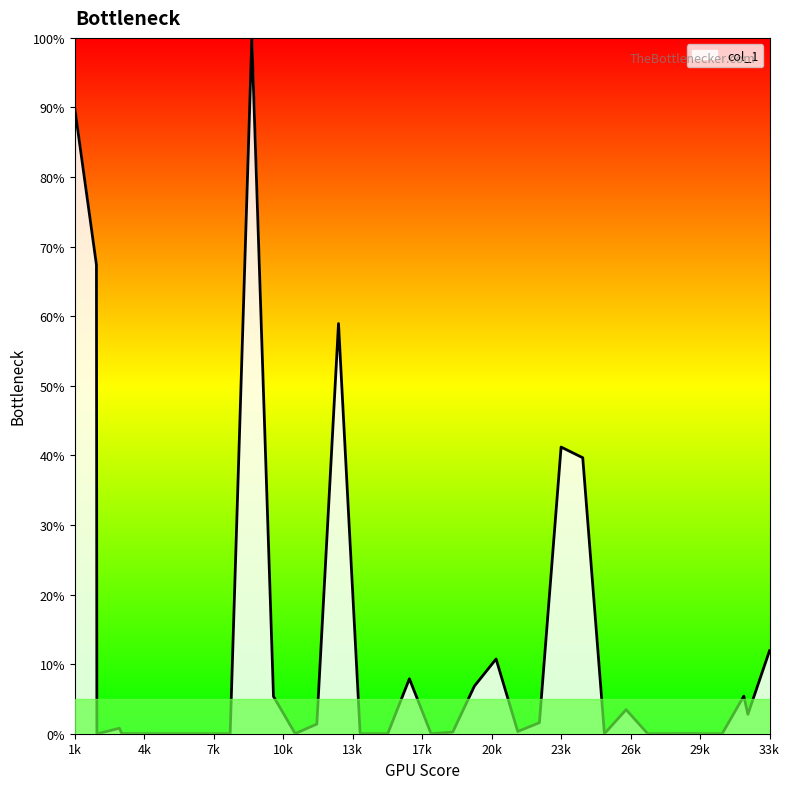

What is the greatest value displayed?

100.0